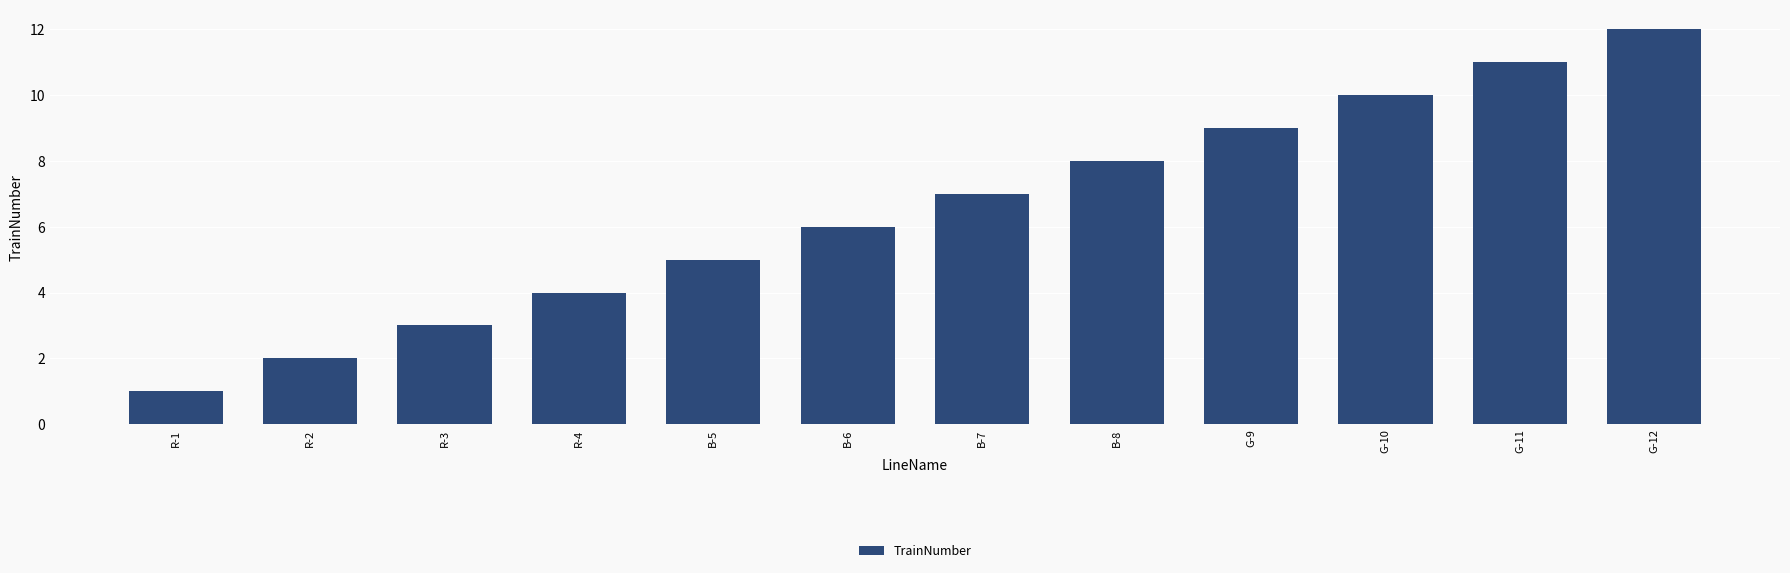

Rank the categories by value from lowest to highest.

R-1, R-2, R-3, R-4, B-5, B-6, B-7, B-8, G-9, G-10, G-11, G-12